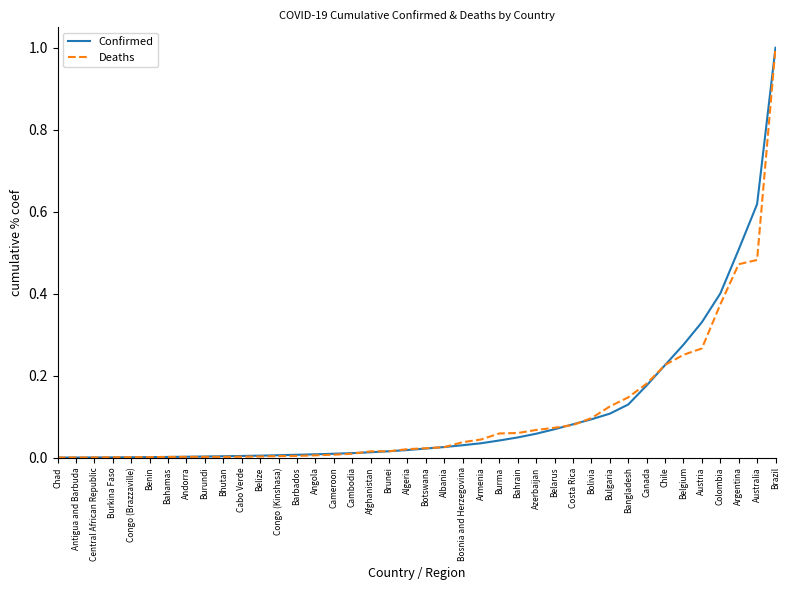

At which category is the sum across all series the highest?

Brazil